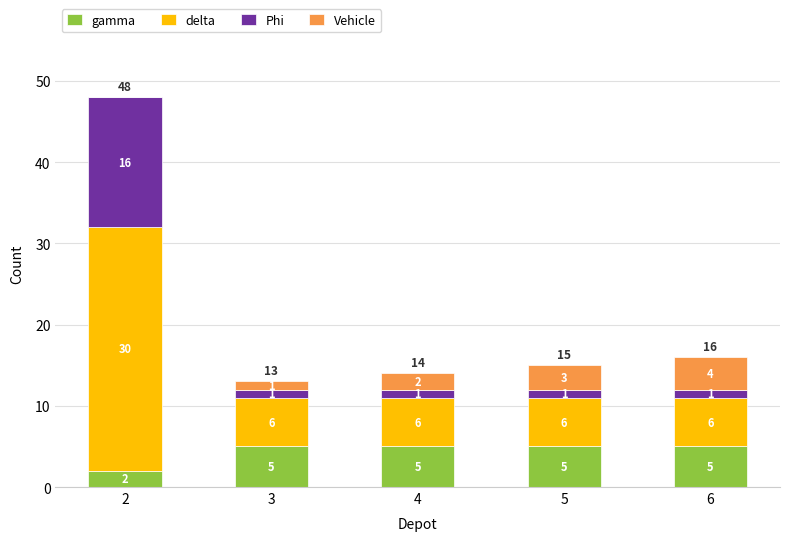

What is the total value across all series at 2?

48